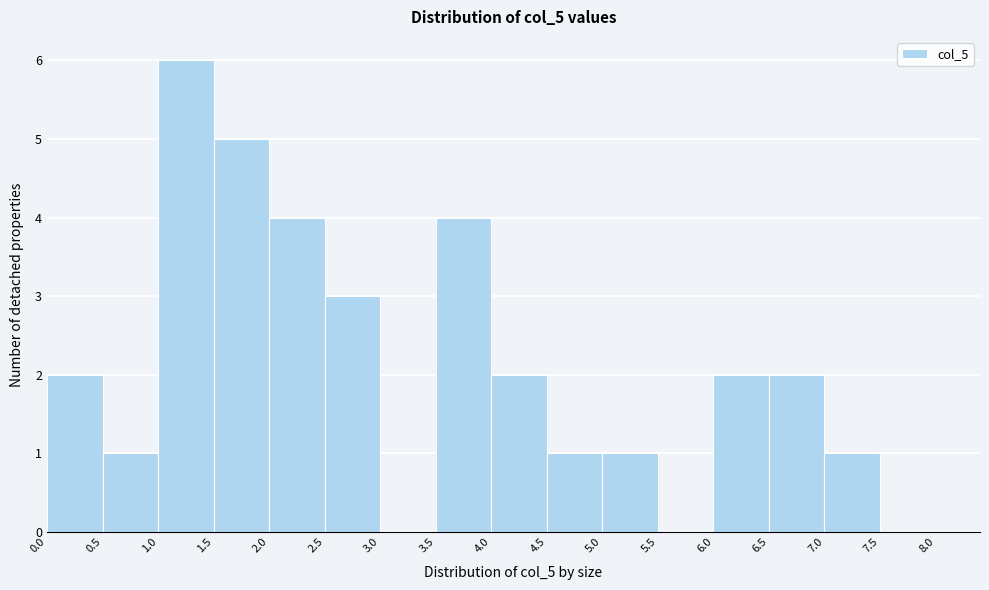

Reading left to right, list every bar in this chart as the range it spans on the x-axis followed by its height. The values are not printed on the chart, so give them approximately, as read against the axis.

0.0 to 0.5: 2
0.5 to 1.0: 1
1.0 to 1.5: 6
1.5 to 2.0: 5
2.0 to 2.5: 4
2.5 to 3.0: 3
3.0 to 3.5: 0
3.5 to 4.0: 4
4.0 to 4.5: 2
4.5 to 5.0: 1
5.0 to 5.5: 1
5.5 to 6.0: 0
6.0 to 6.5: 2
6.5 to 7.0: 2
7.0 to 7.5: 1
7.5 to 8.0: 0